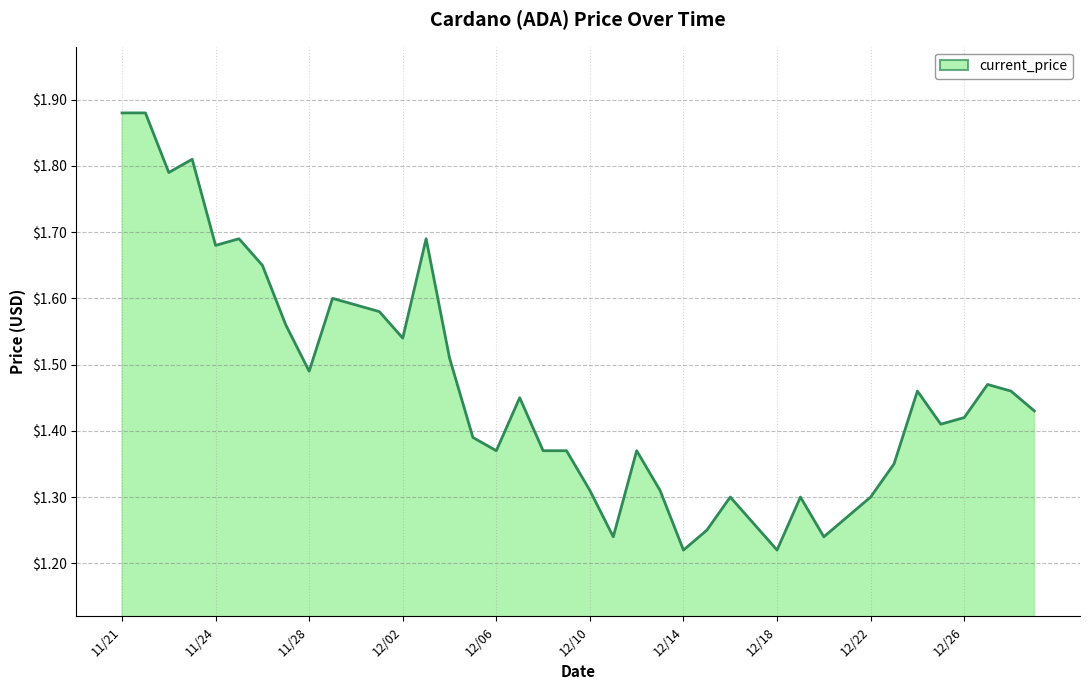

What is the difference between the maximum and minimum values?

0.7